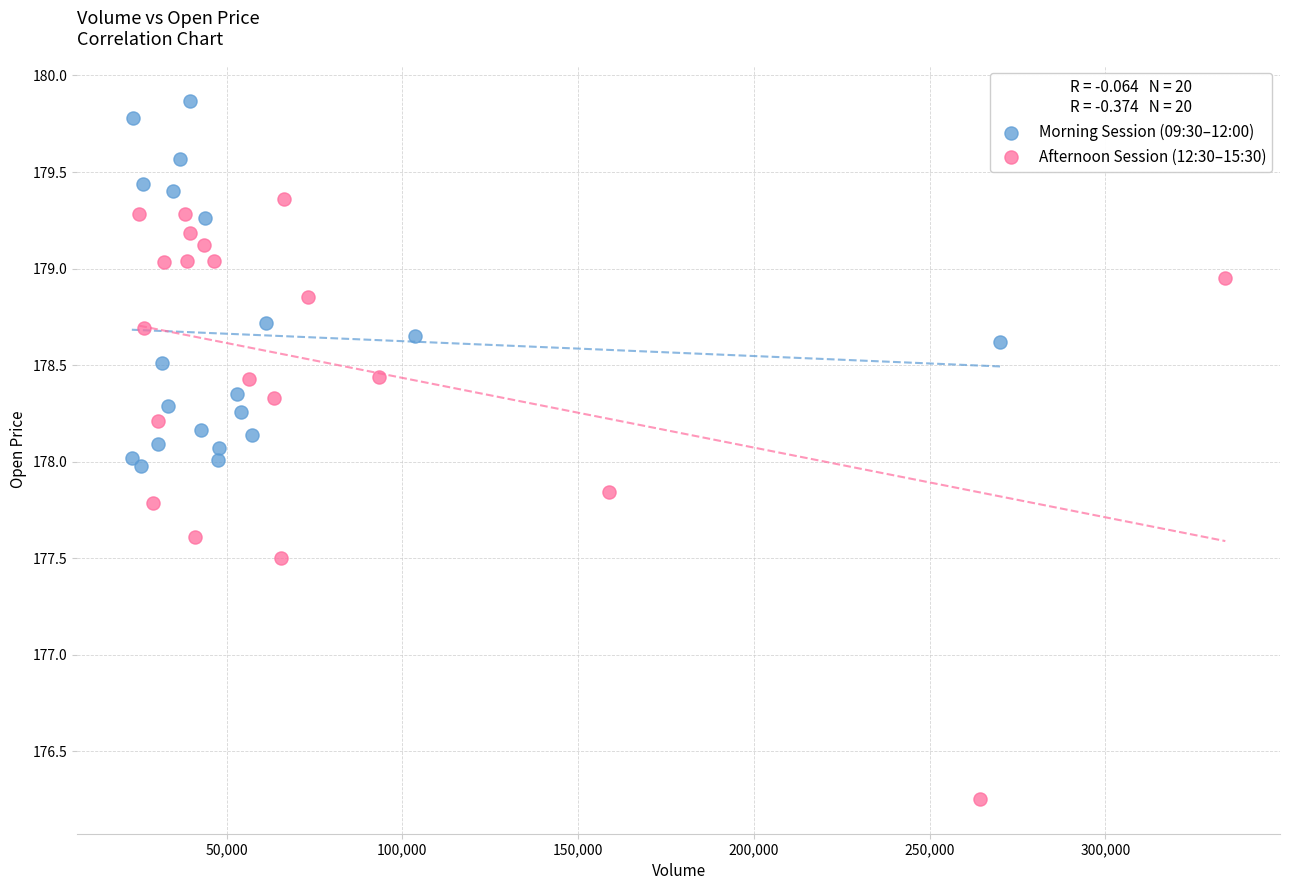

Which series contains the highest Y value?

Morning Session (09:30–12:00)